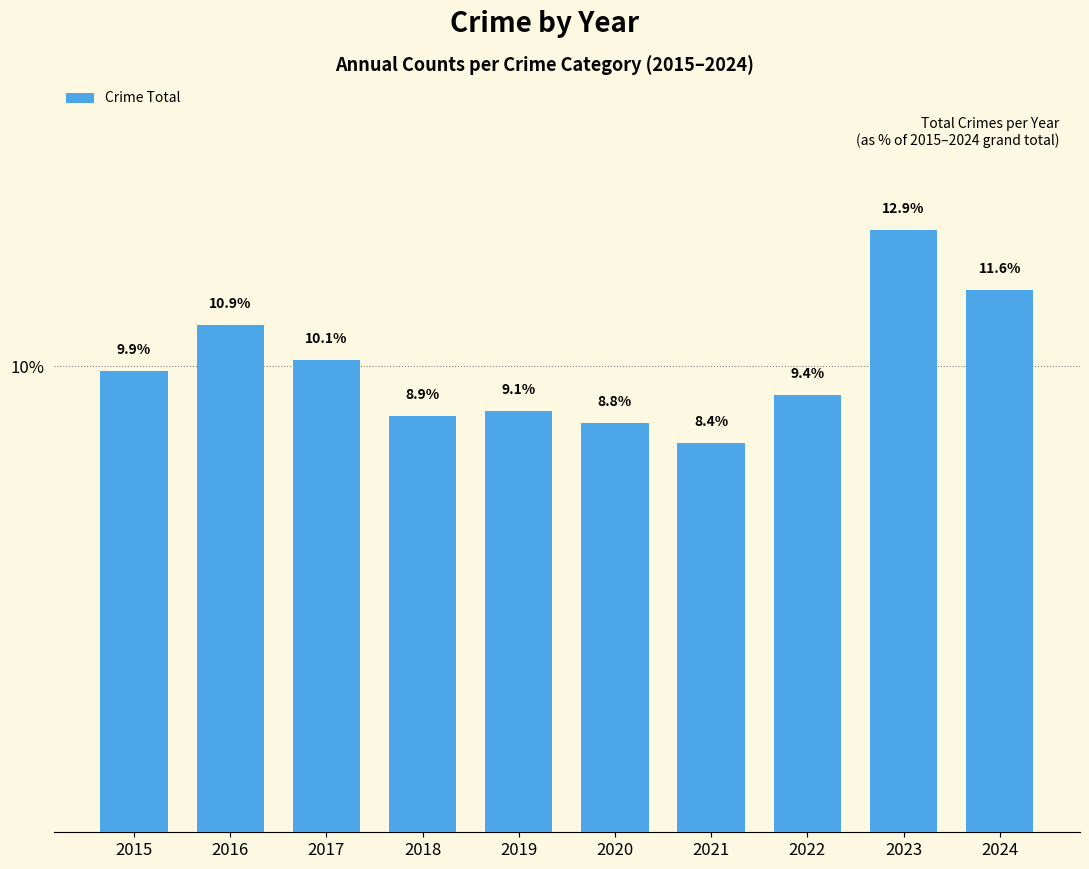

Which label corresponds to the largest value in the chart?

2023